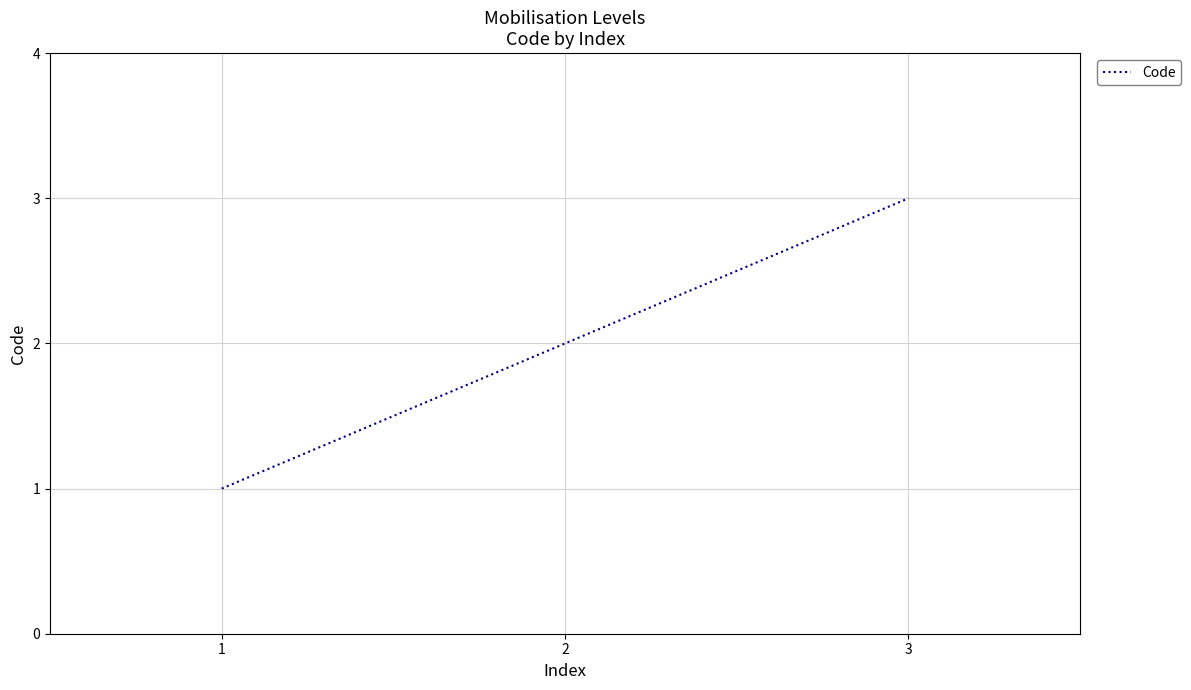

Is this an area chart (filled region under the line)?

No